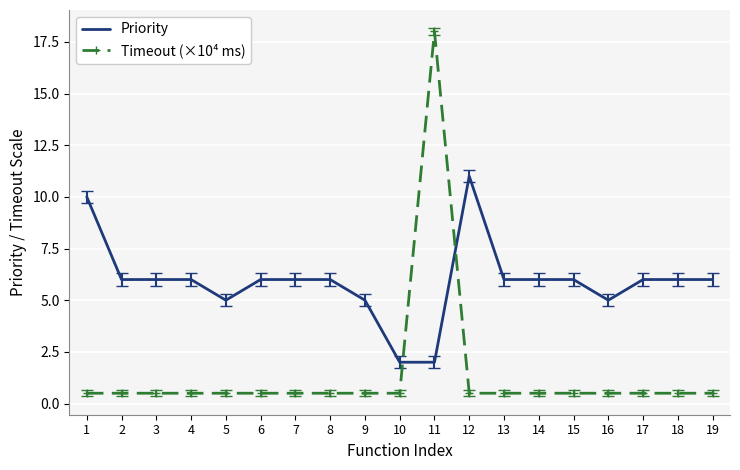

What is the difference between the maximum and second lowest values in the Timeout (×10⁴ ms) series?

17.5